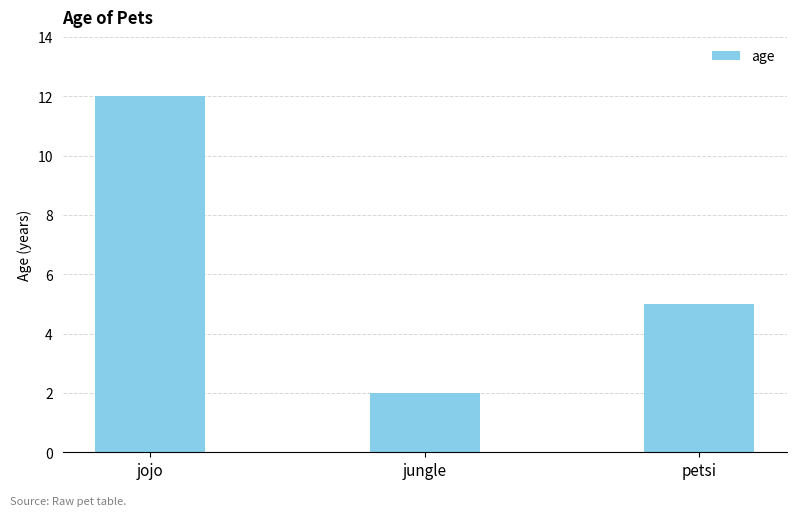

What is the label of the 1st bar from the left?

jojo